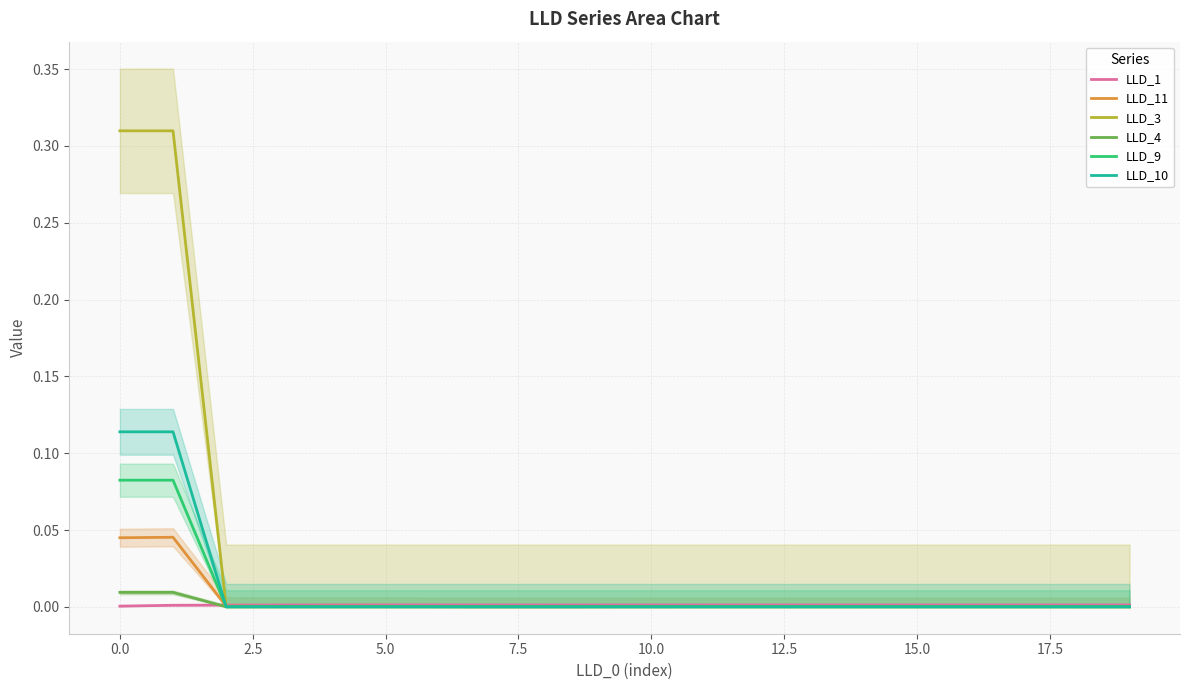

What is the label of the 15th point from the left?

14